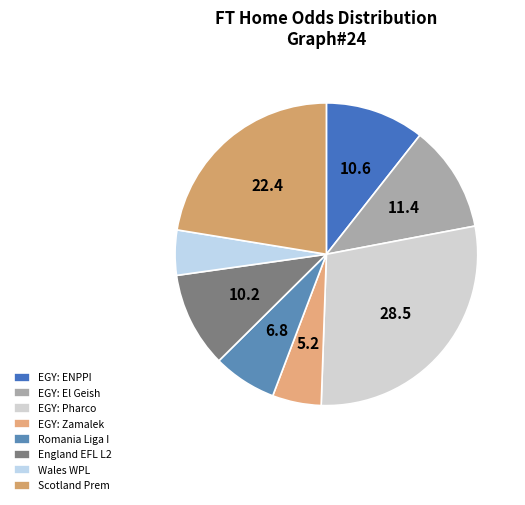

To the nearest percent, what is the average slice percentage?

12%